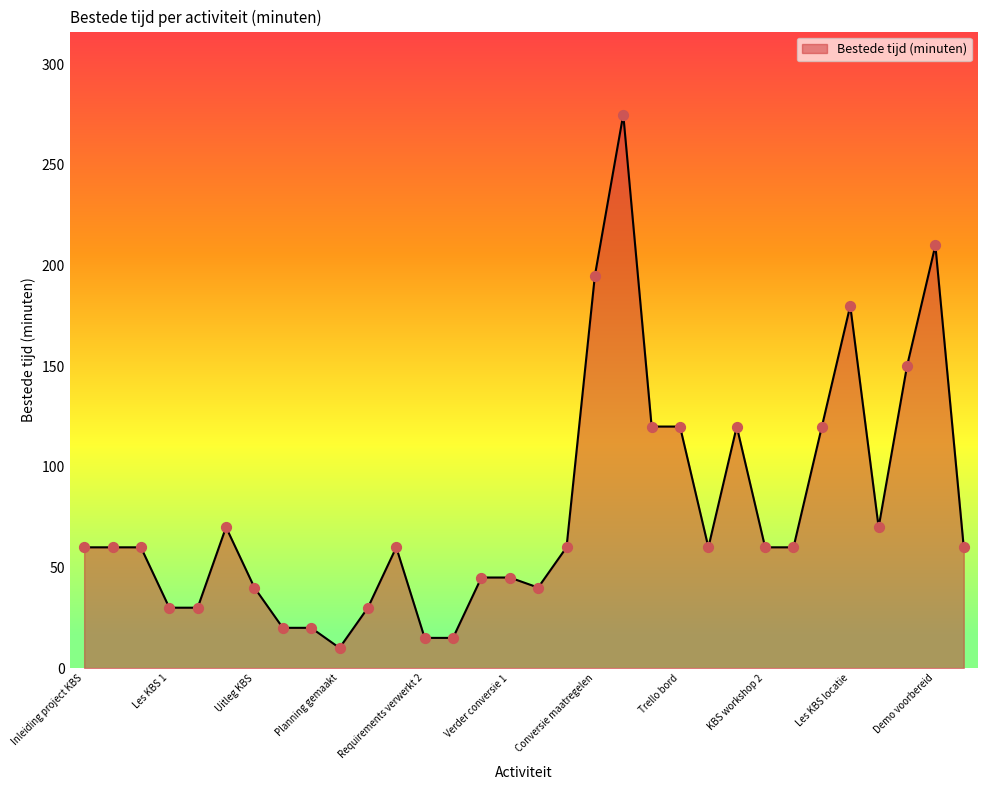

What is the smallest value displayed?

10